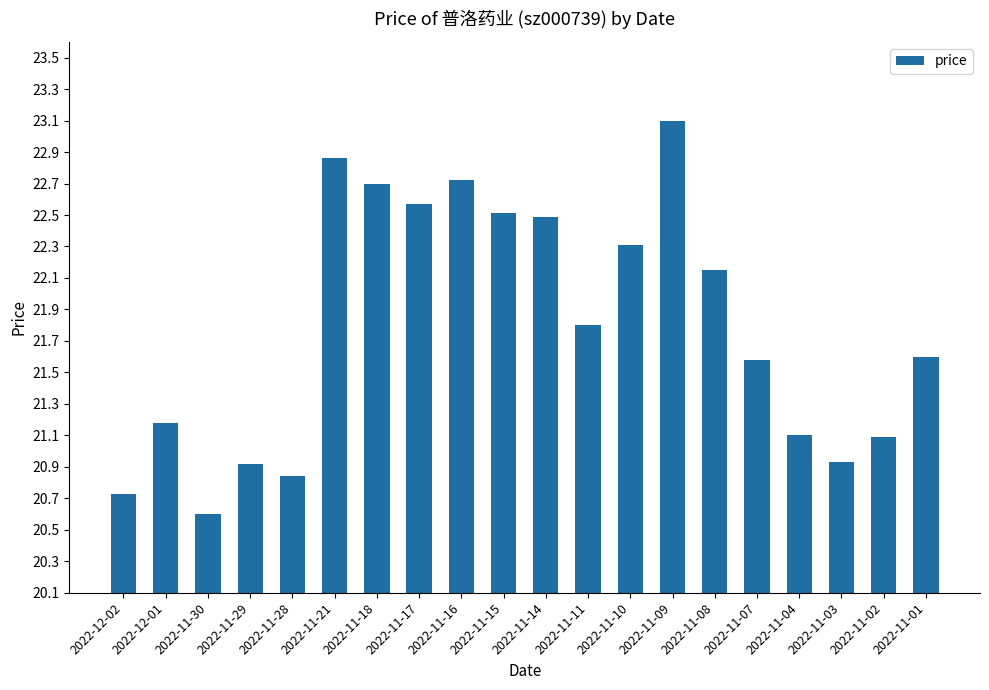

How many bars are there in total?

20